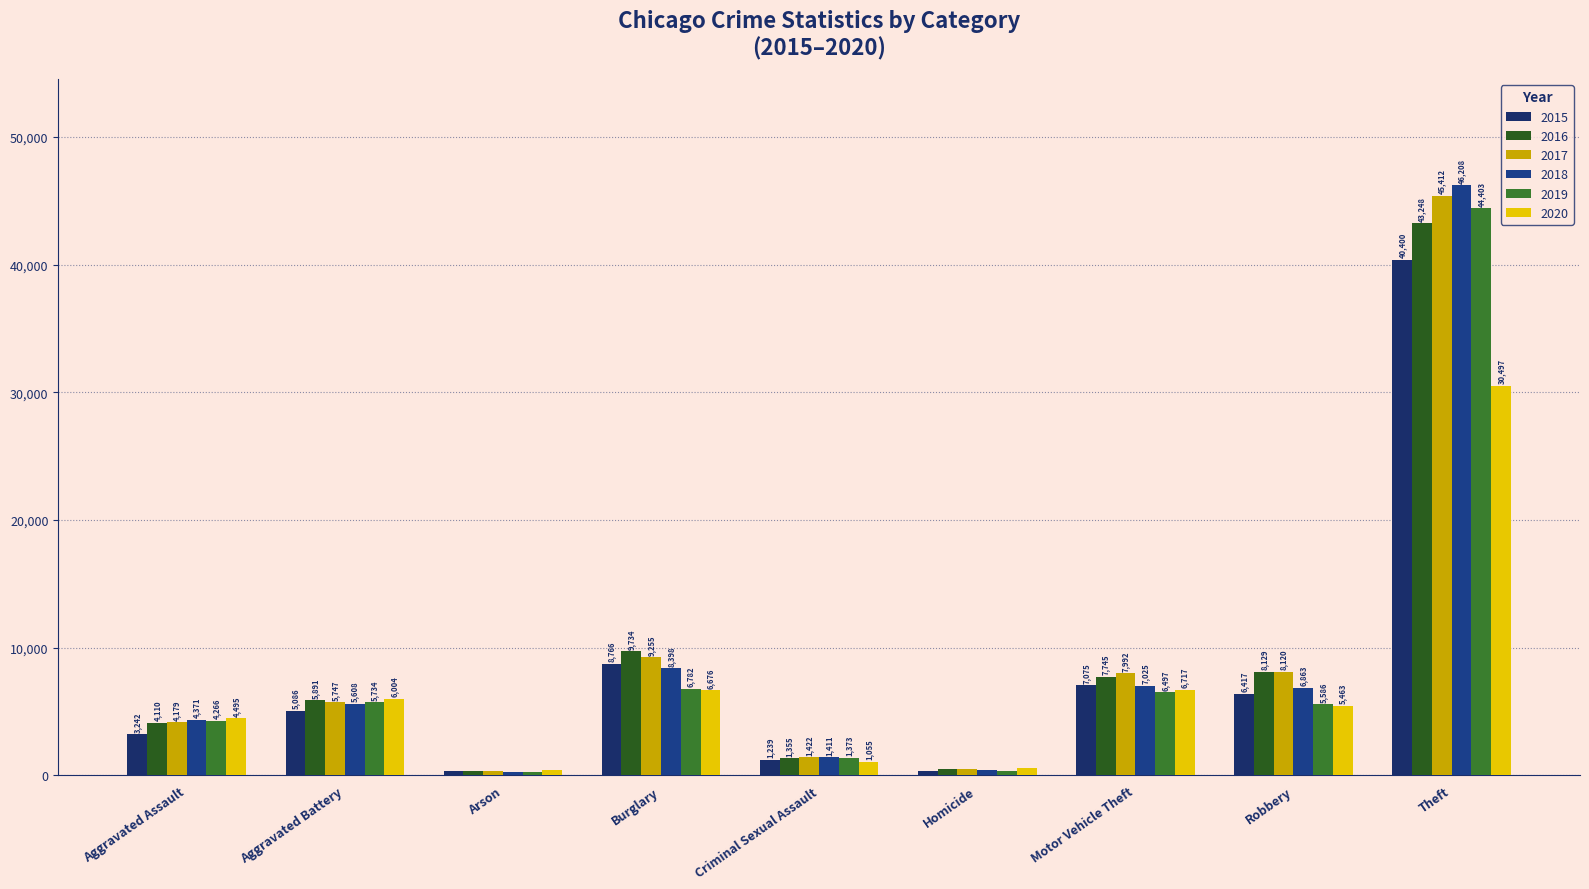

What is the approximate value of 2020 at Aggravated Battery?

6004